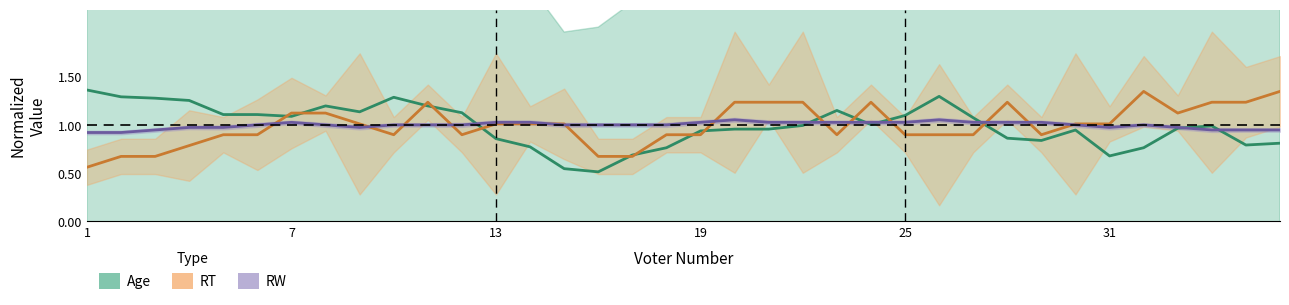

How many data points in RW (normalized) are less than 1?

11